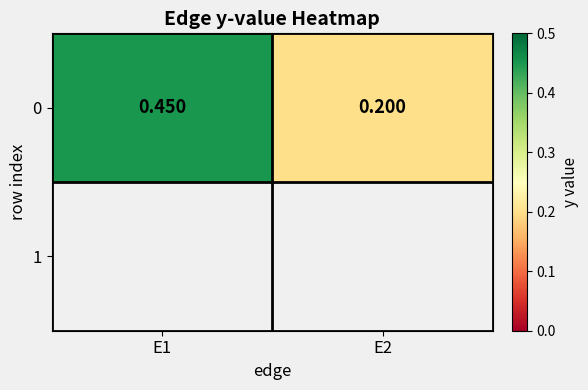

List the labels in order of value, largest first.

E1, E2